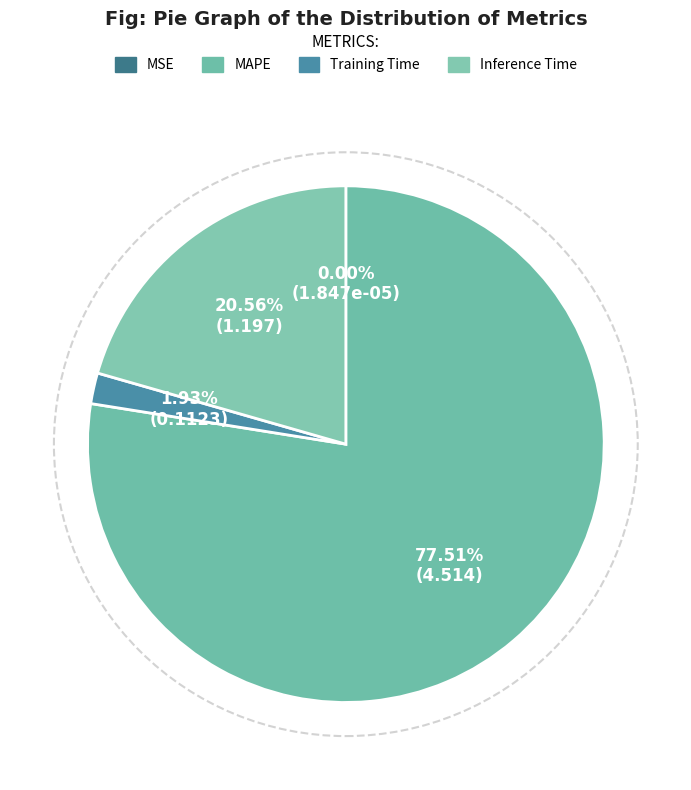

To the nearest percent, what percentage of the pie is Inference Time?

21%